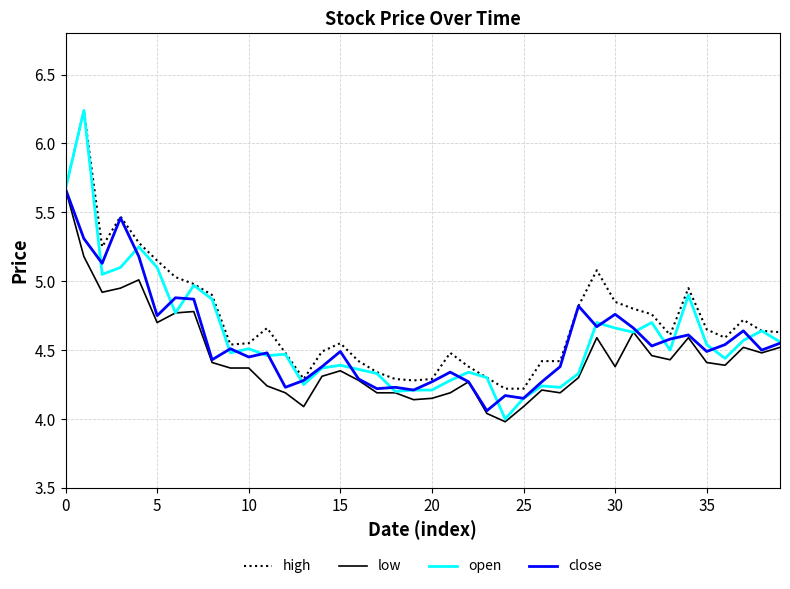

Which series has the widest spread of values?

open